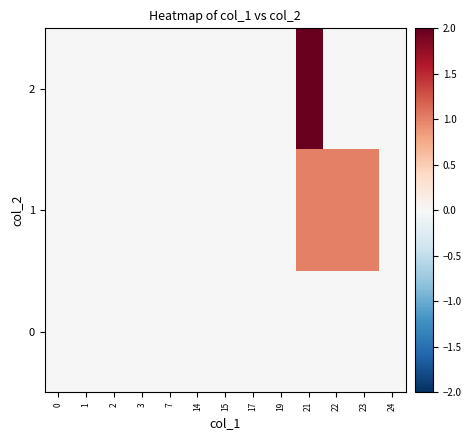

Which series has the largest range (max minus min)?

2